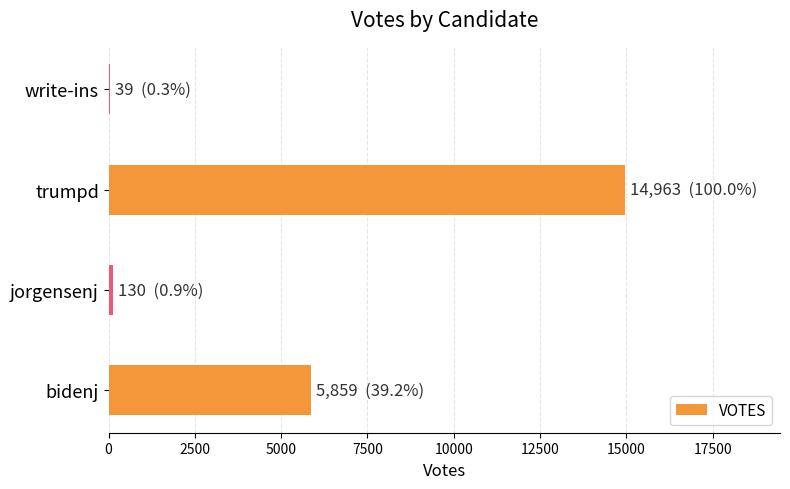

At which label is the value closest to 7501?

bidenj